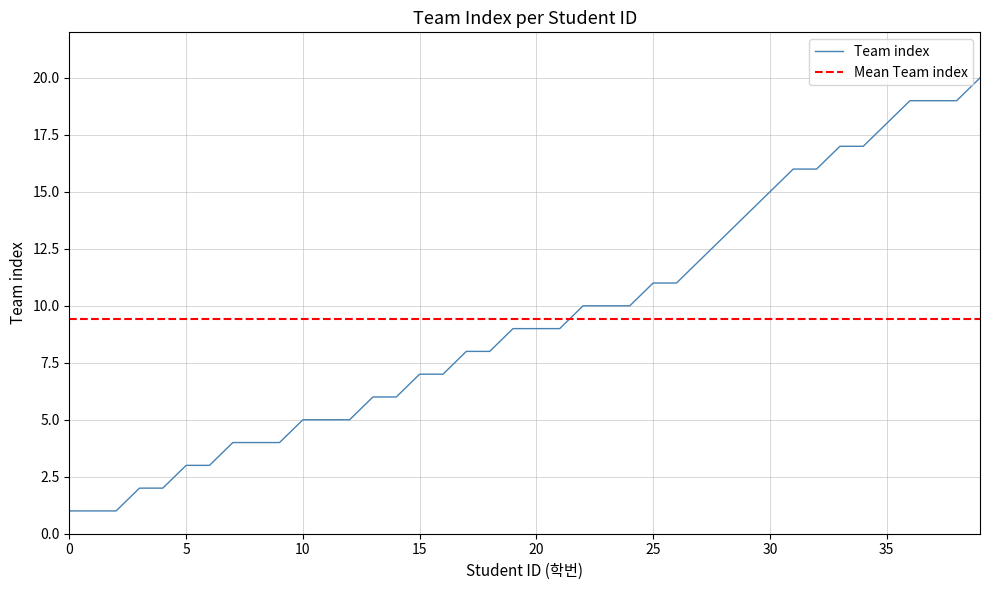

What is the highest value of the Team index series?

20